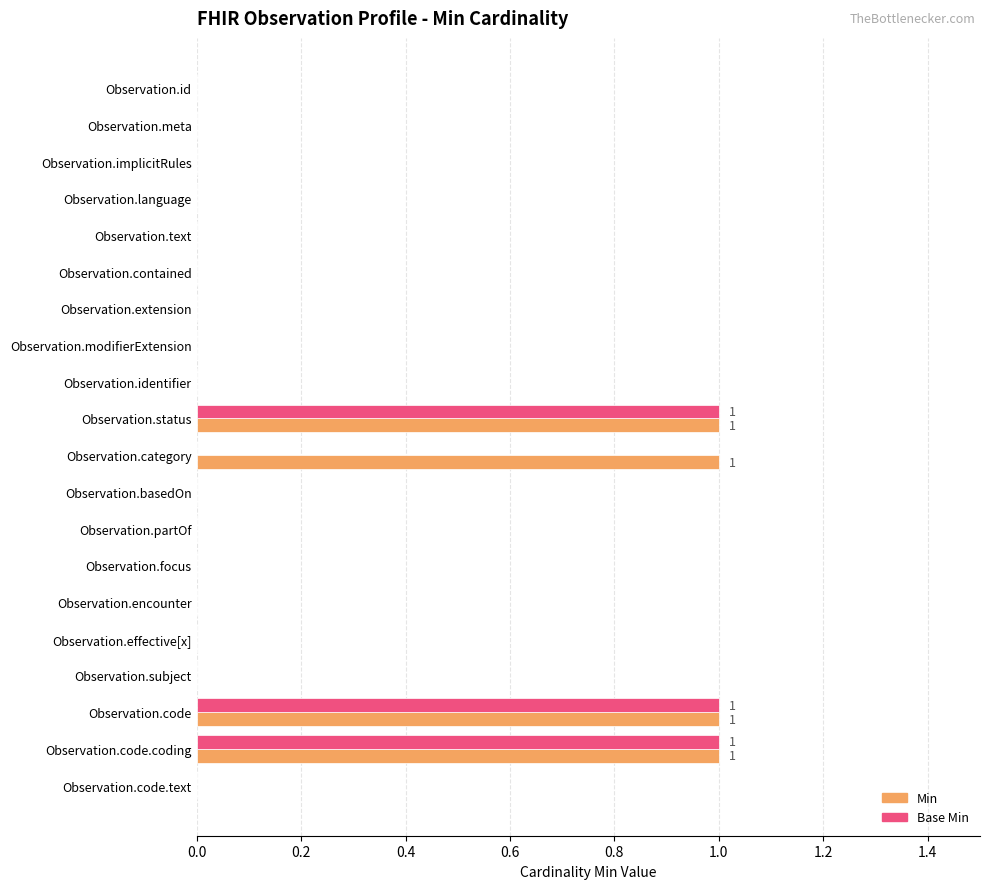

Is the value of Base Min at Observation.meta greater than the value of Min at Observation.code.coding?

No